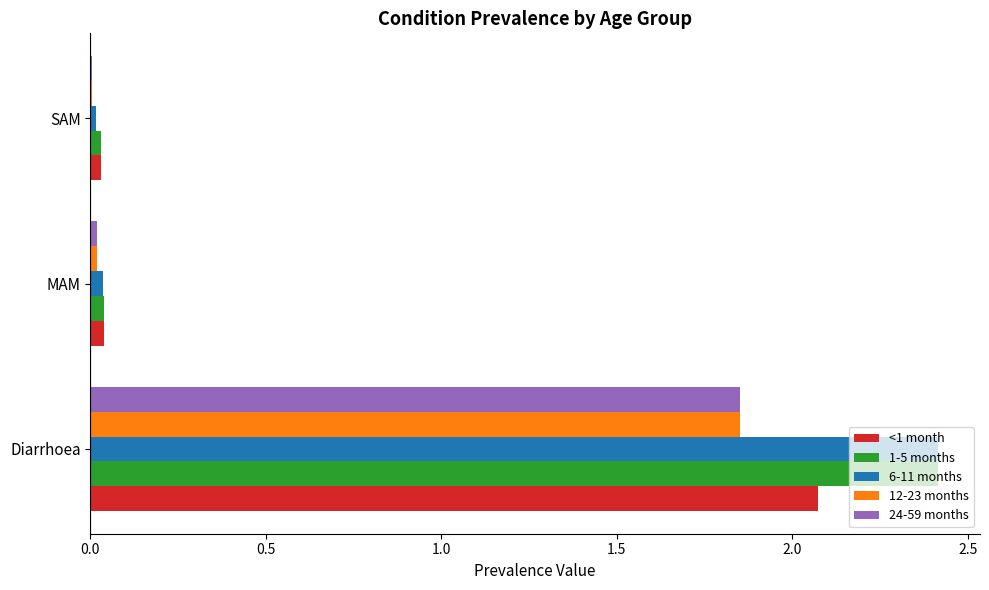

At which category is the sum across all series the highest?

Diarrhoea